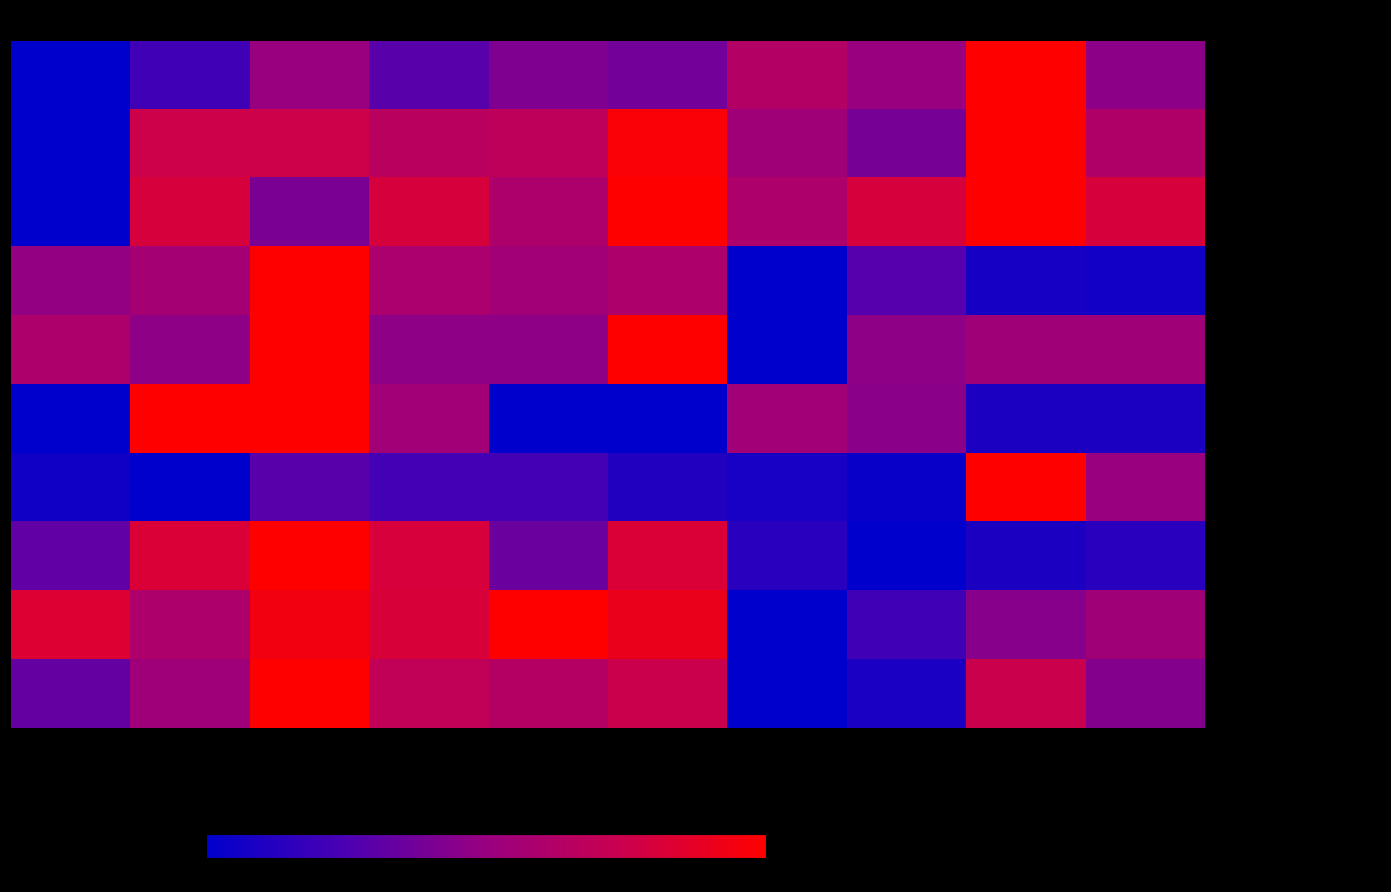

At which category is the sum across all series the highest?

2017